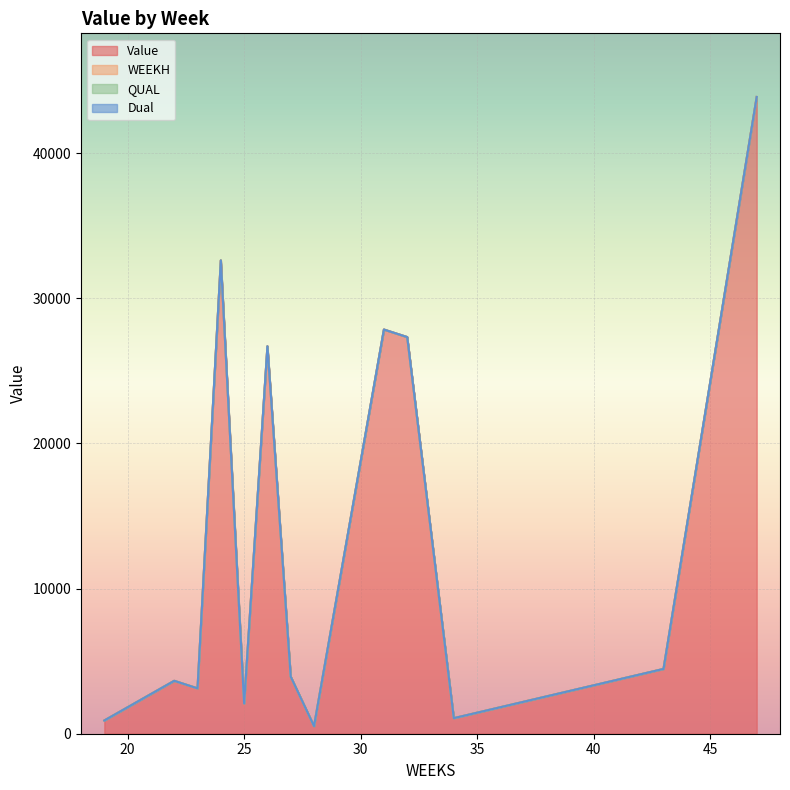

True or false: WEEKH and QUAL cross at least once.

False